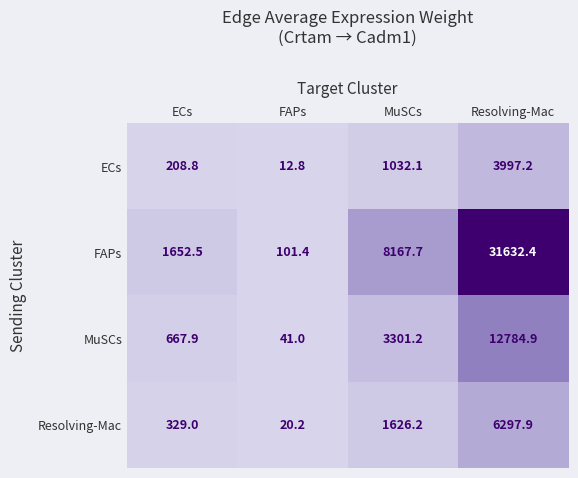

What is the sum of all ECs values?

5250.9